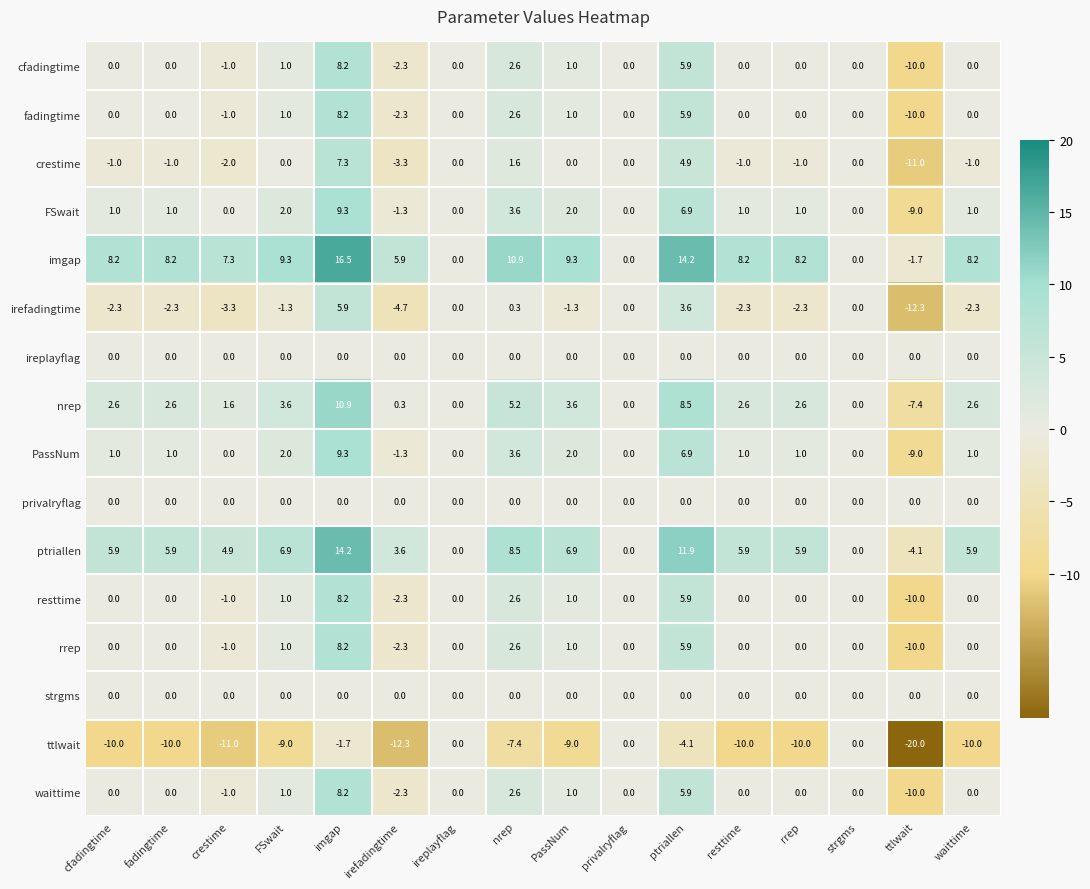

What is the sum of the ttlwait values at imgap and ptriallen?

-5.8